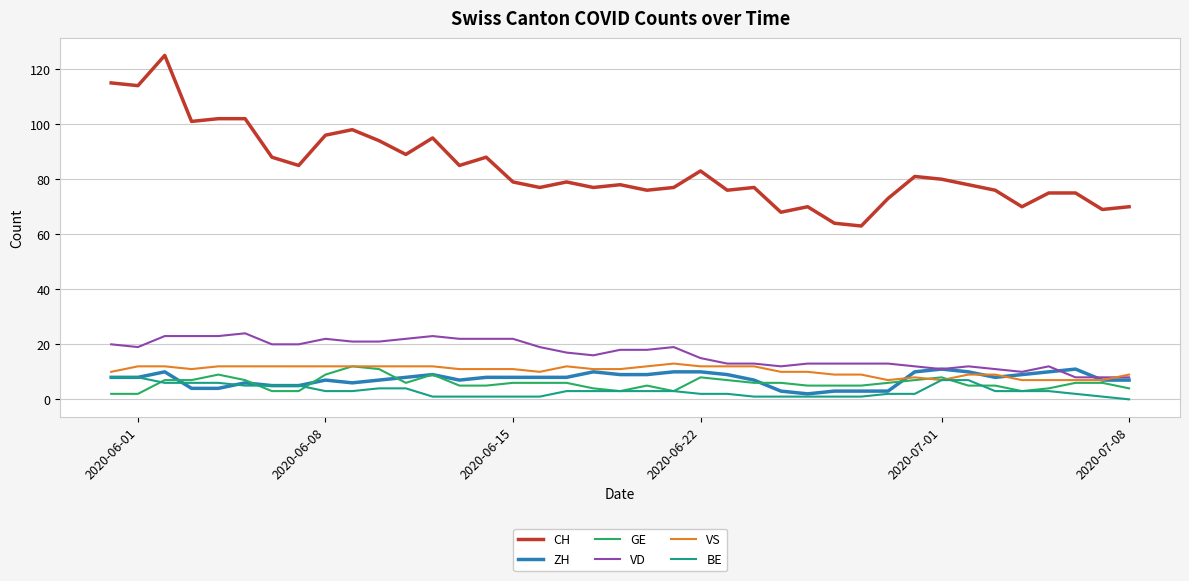

True or false: ZH and CH intersect in this chart.

False